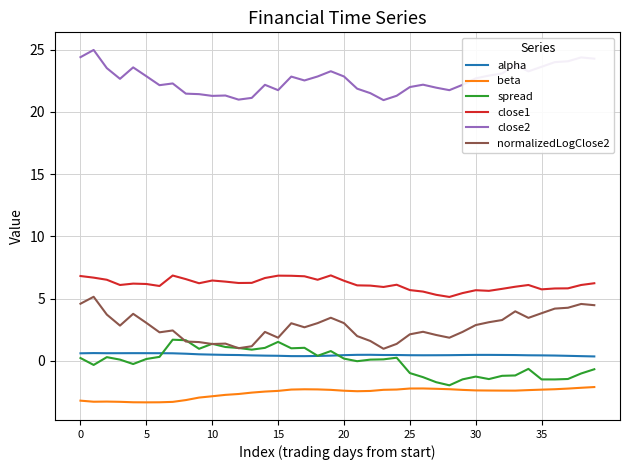

What is the lowest value of the normalizedLogClose2 series?

1.0